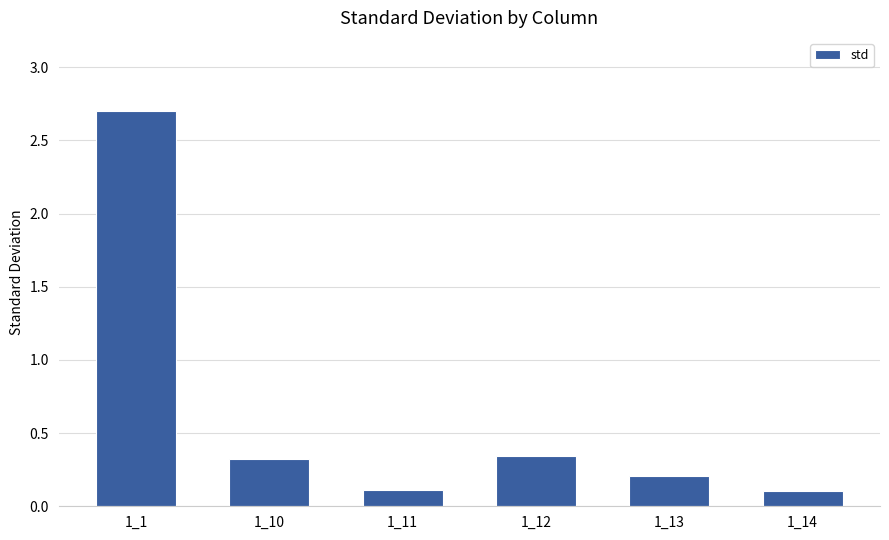

Which label corresponds to the largest value in the chart?

1_1